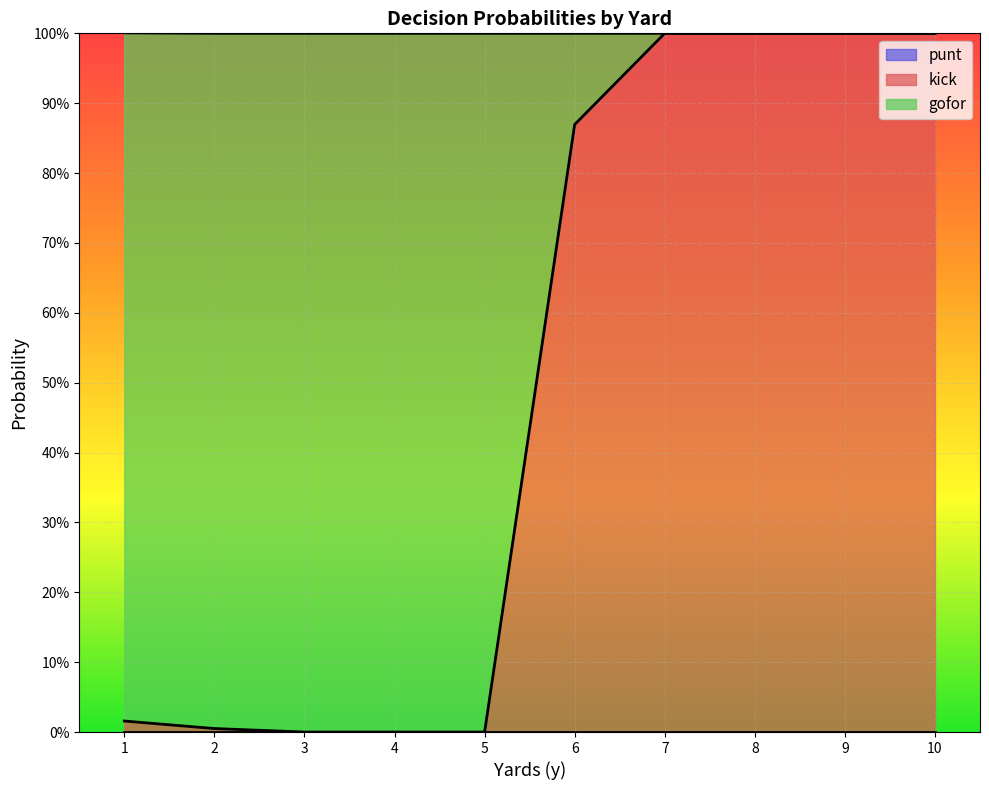

True or false: kick and punt intersect in this chart.

False